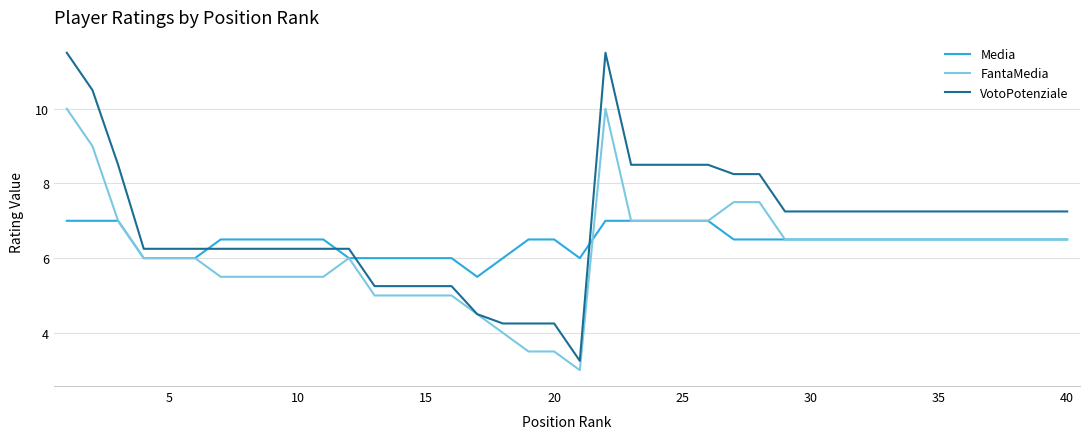

Which series has the largest total across all categories?

VotoPotenziale